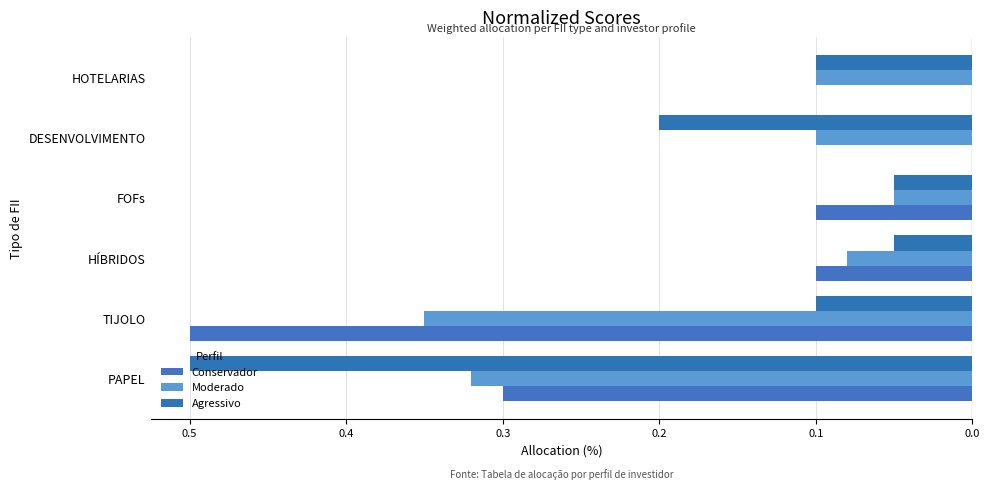

Rank the series by their maximum value, from lowest to highest.

Moderado, Agressivo, Conservador